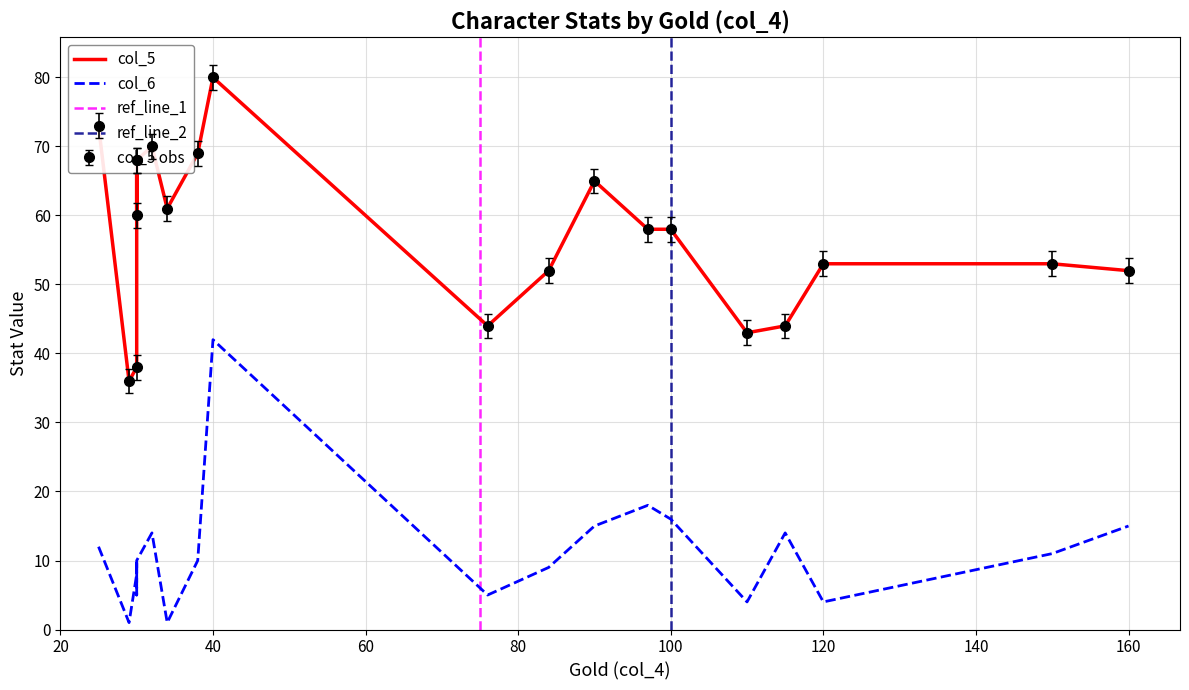

How many data points does each series have?

20